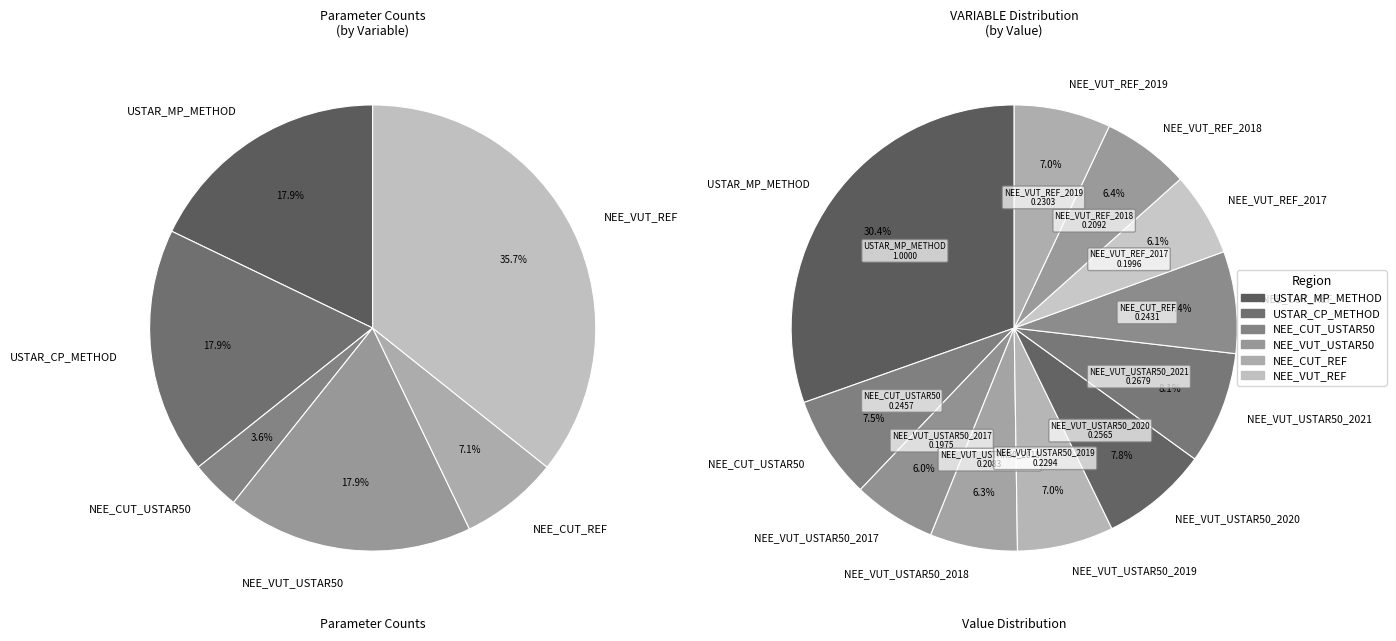

Combined, what portion of the pie is NEE_CUT_USTAR50 and NEE_VUT_USTAR50_2021?

15.6%